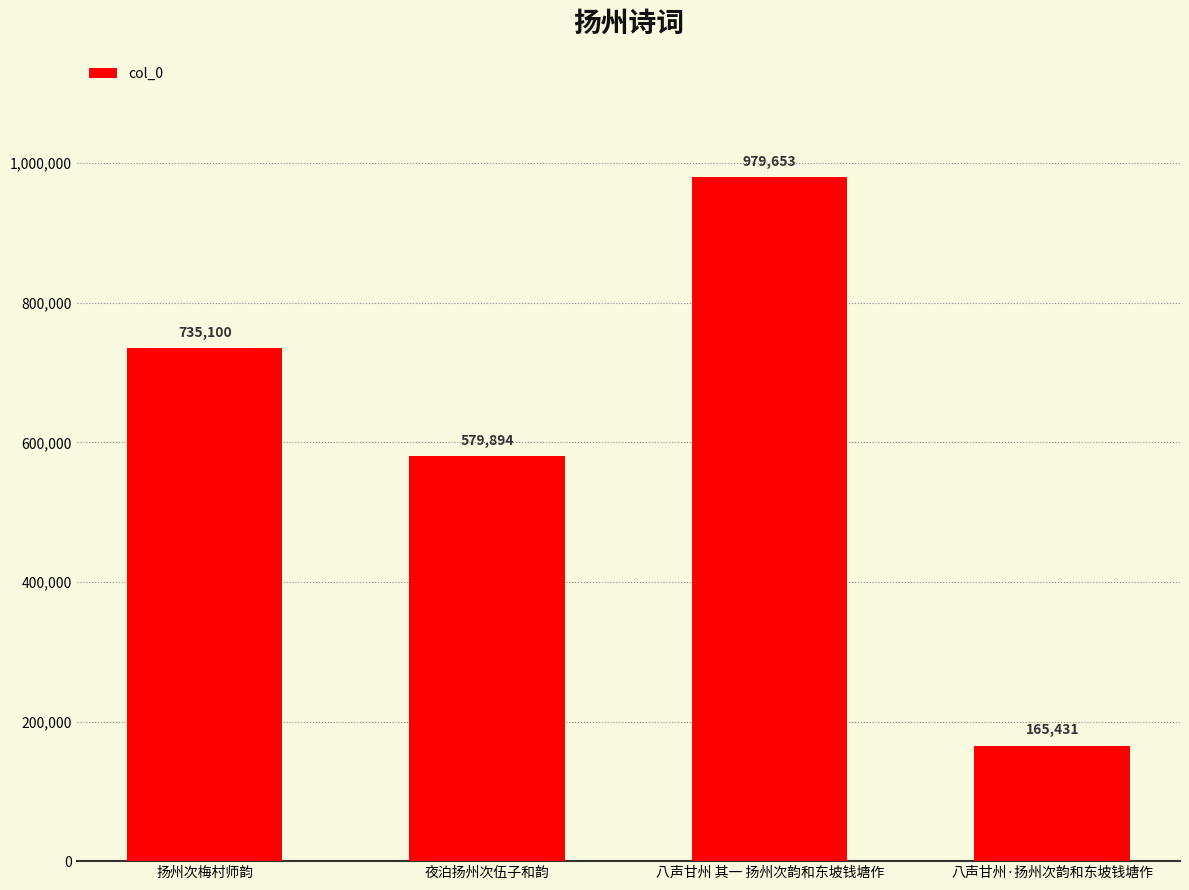

List the labels in order of value, largest first.

八声甘州 其一 扬州次韵和东坡钱塘作, 扬州次梅村师韵, 夜泊扬州次伍子和韵, 八声甘州·扬州次韵和东坡钱塘作